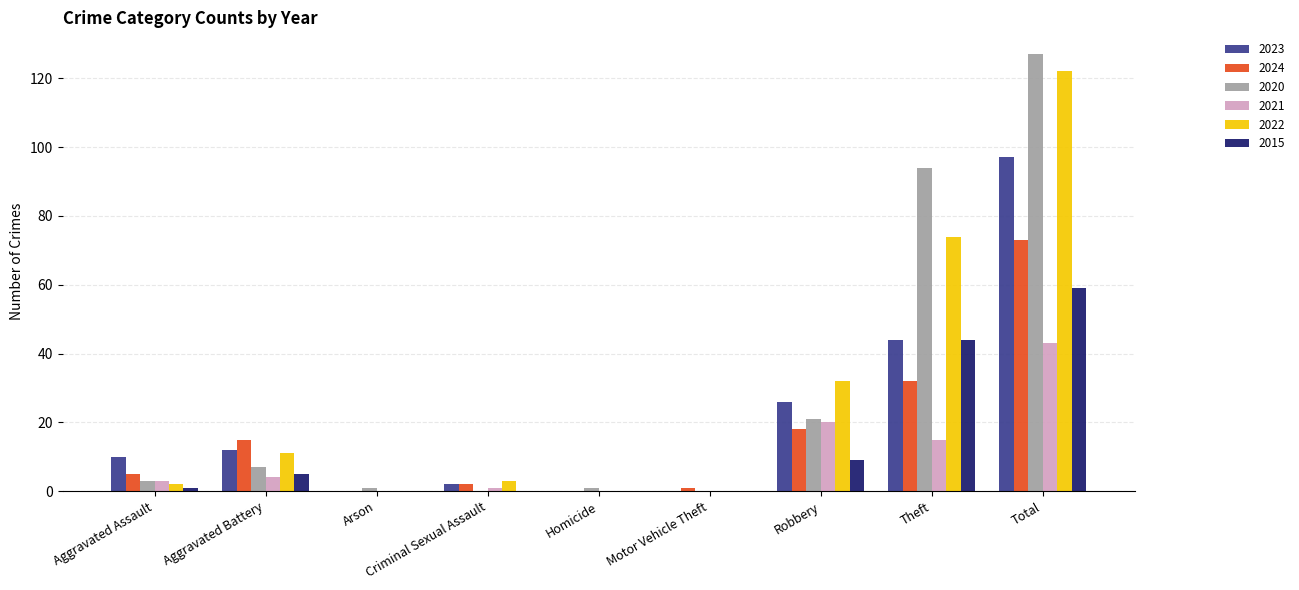

What is the greatest value displayed?

127